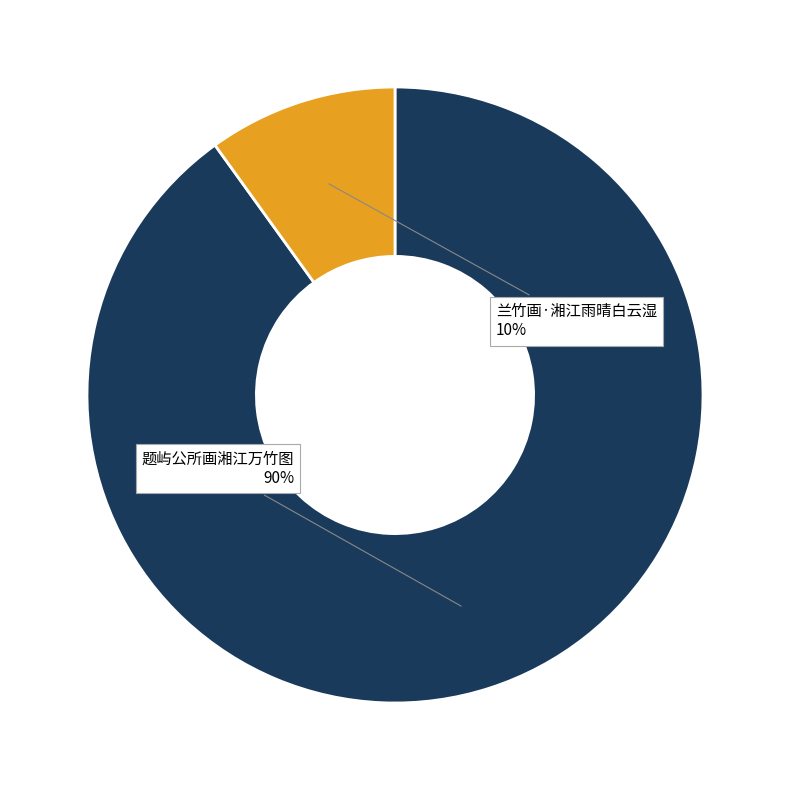

To the nearest percent, what percentage of the pie is 兰竹画·湘江雨晴白云湿?

10%